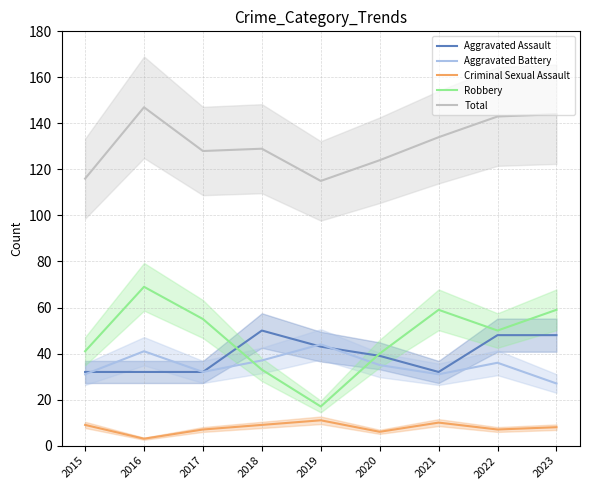

Does the chart display data point markers on the line(s)?

No